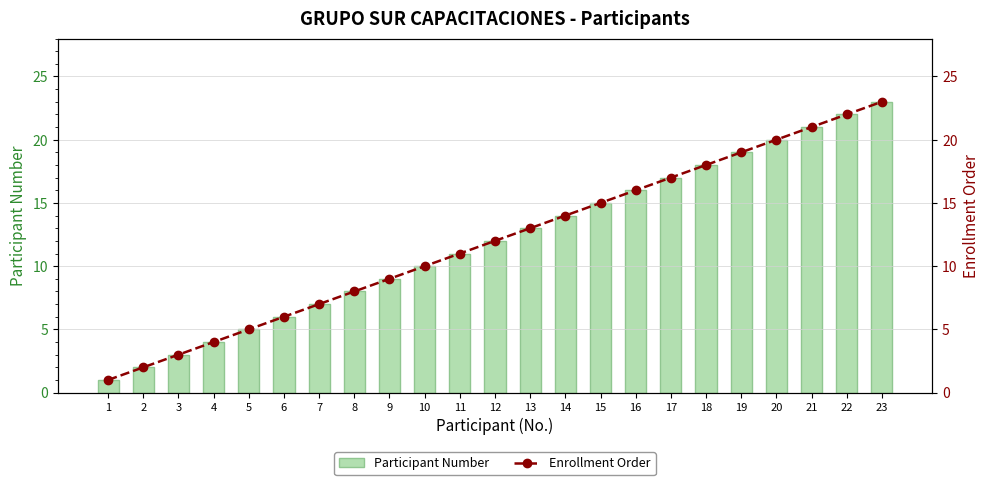

What is the sum of the Participant Number values at 9 and 23?

32